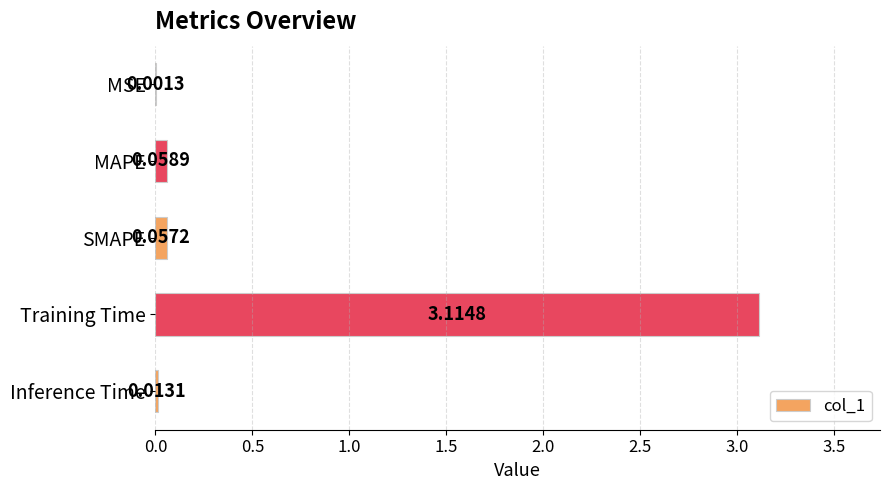

What is the sum of all values?

3.2